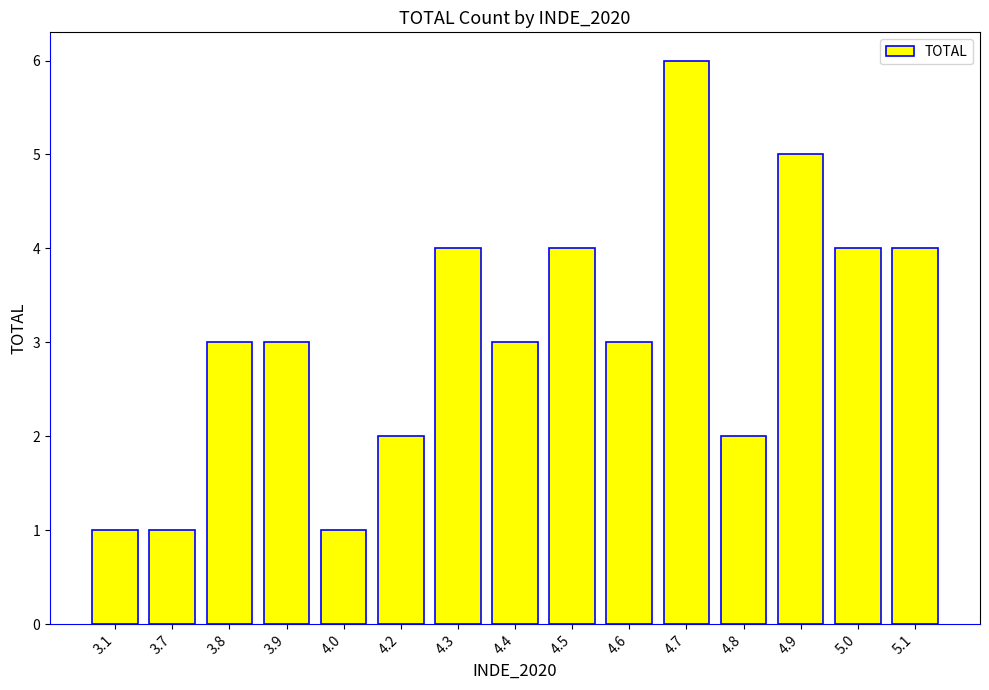

What is the label of the 2nd bar from the right?

5.0